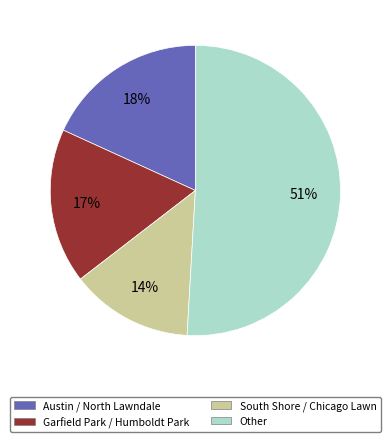

Is there any slice that represents more than half of the pie?

Yes